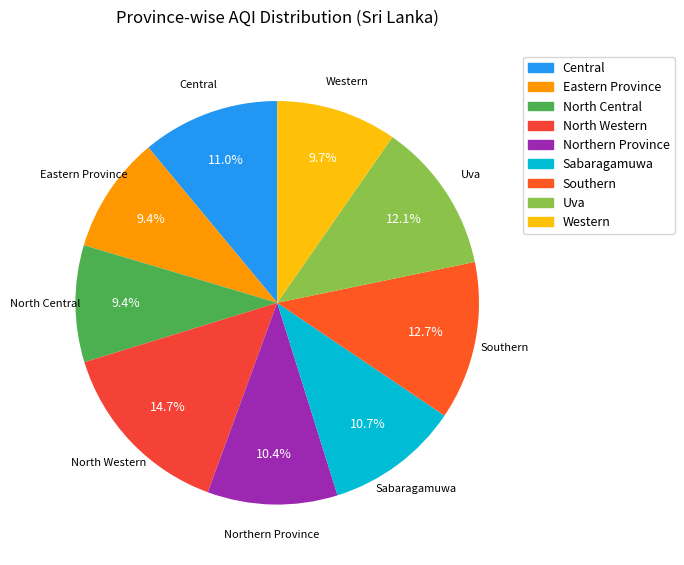

Between Northern Province and Western, which is larger?

Northern Province